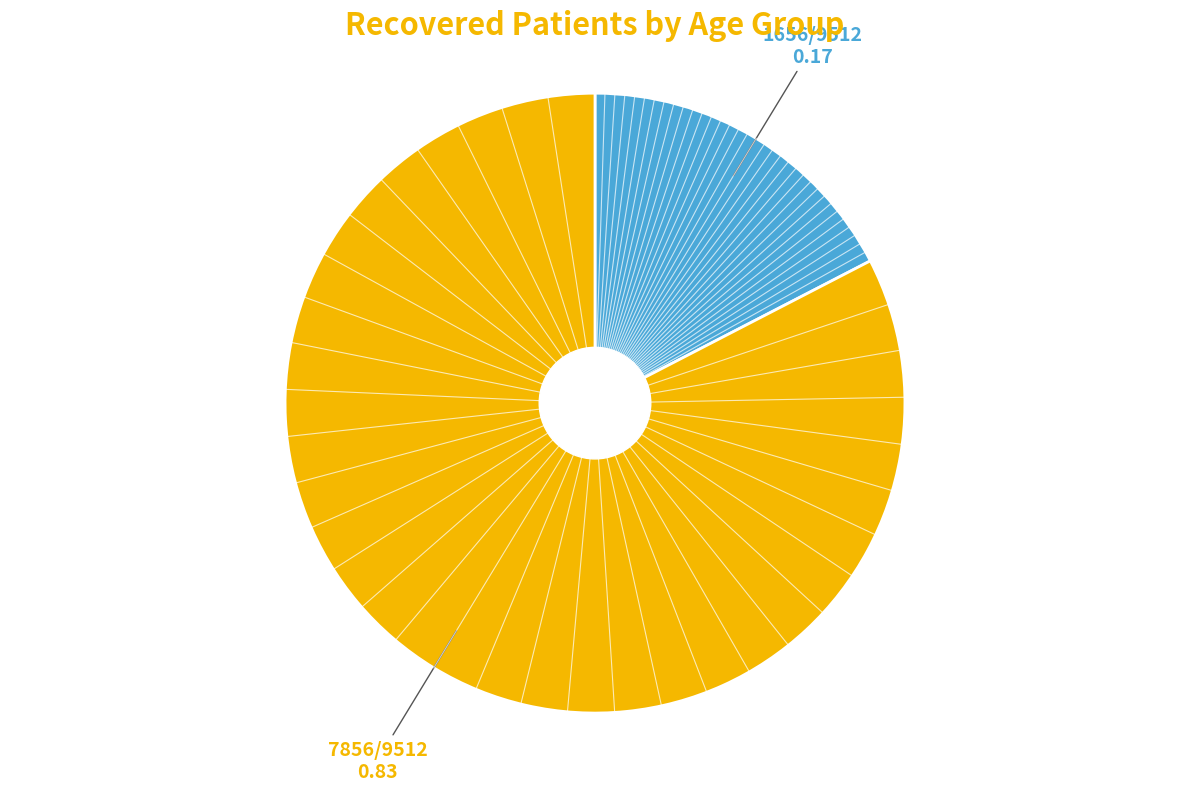

Is there a majority slice in this chart?

Yes